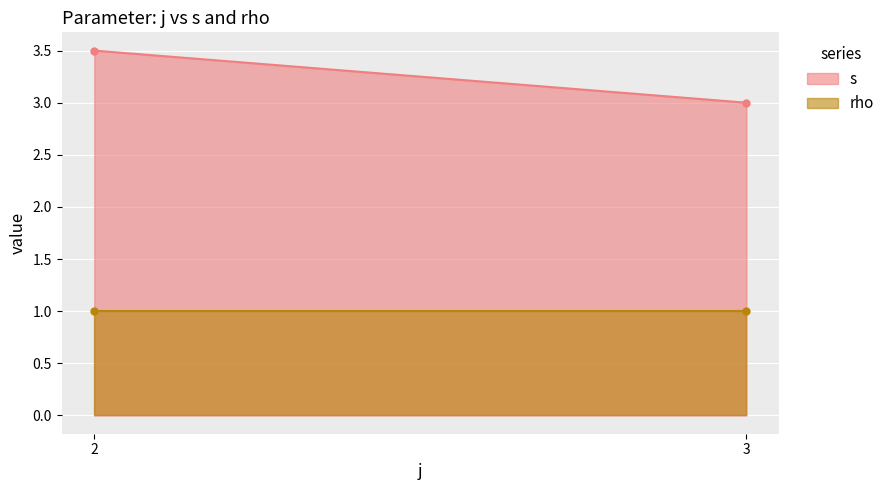

Which category has the lowest value in the s series?

3